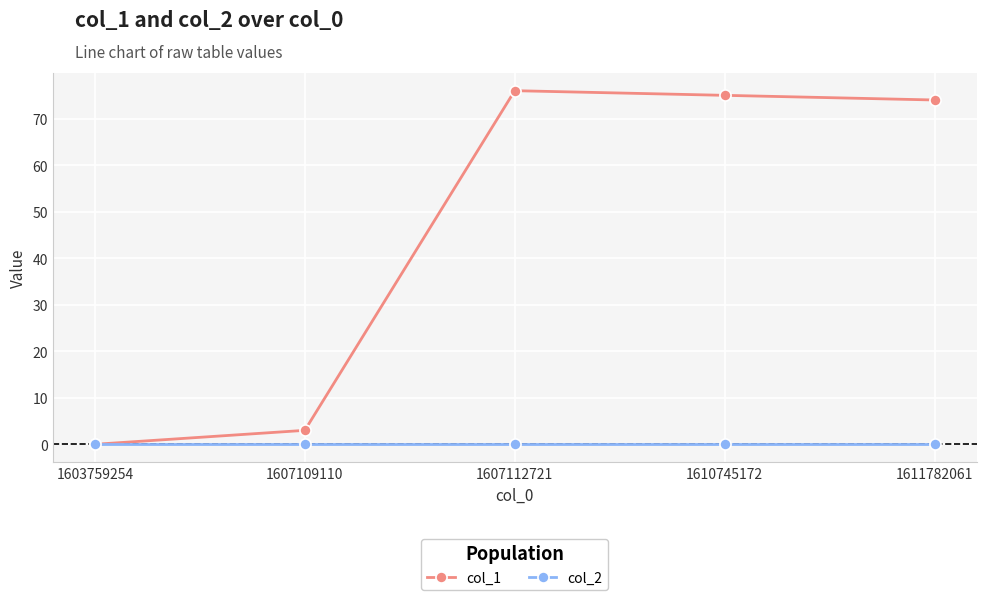

Is it true that col_2 equals 0 at 1611782061?

True